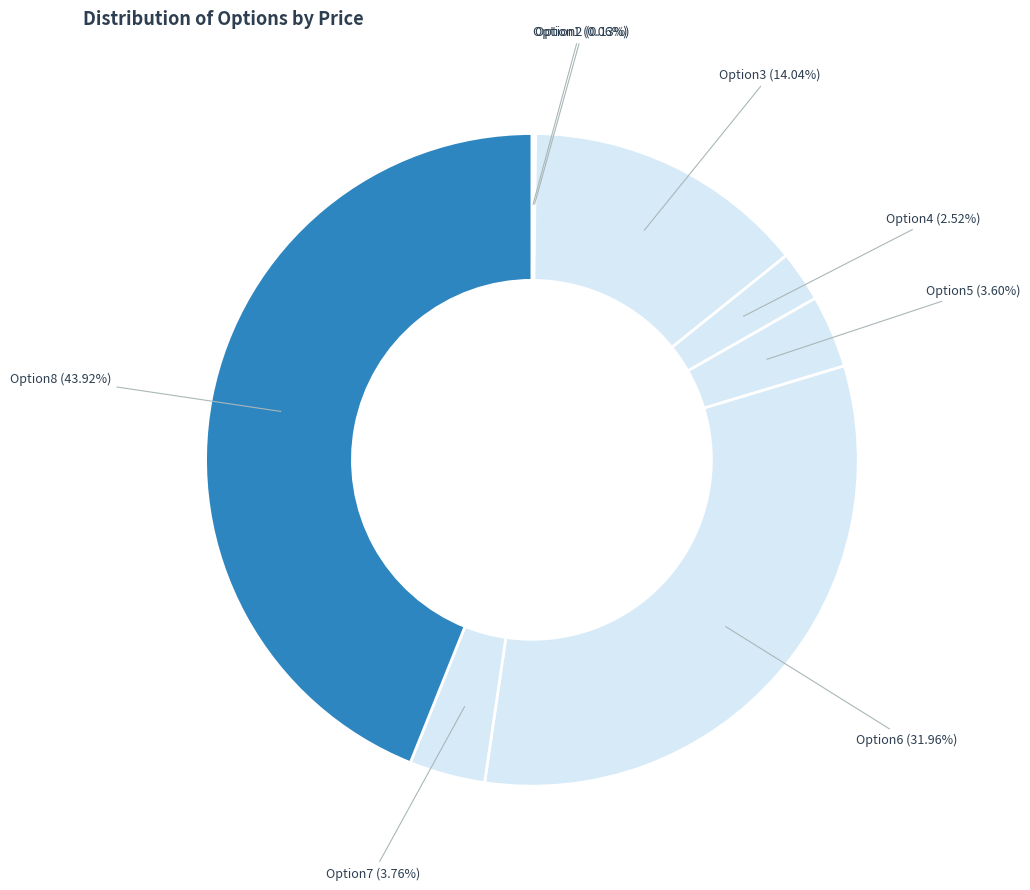

Which category has the smallest portion of the pie?

Option1